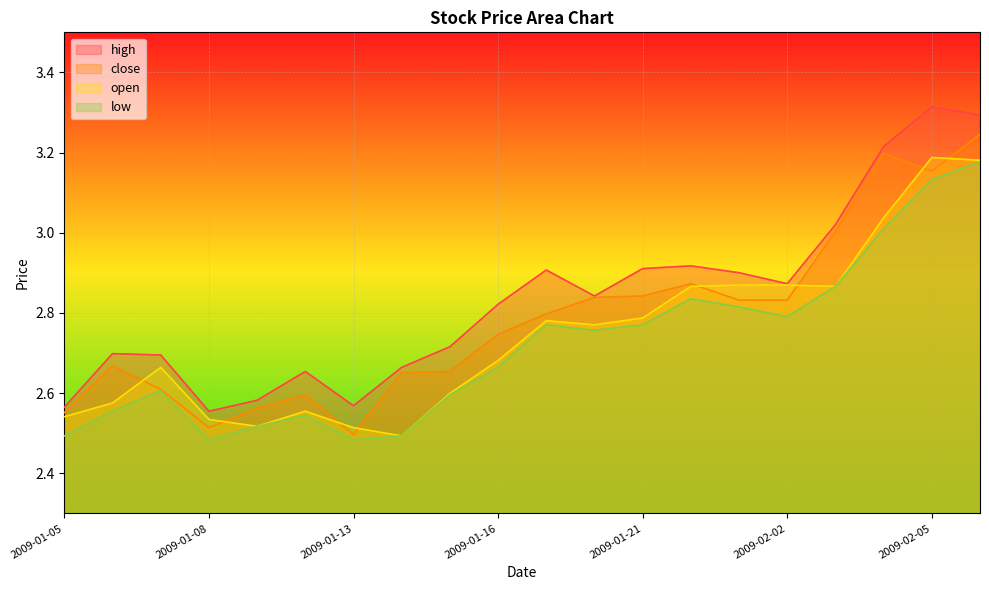

What is the average value of the low series?

2.7